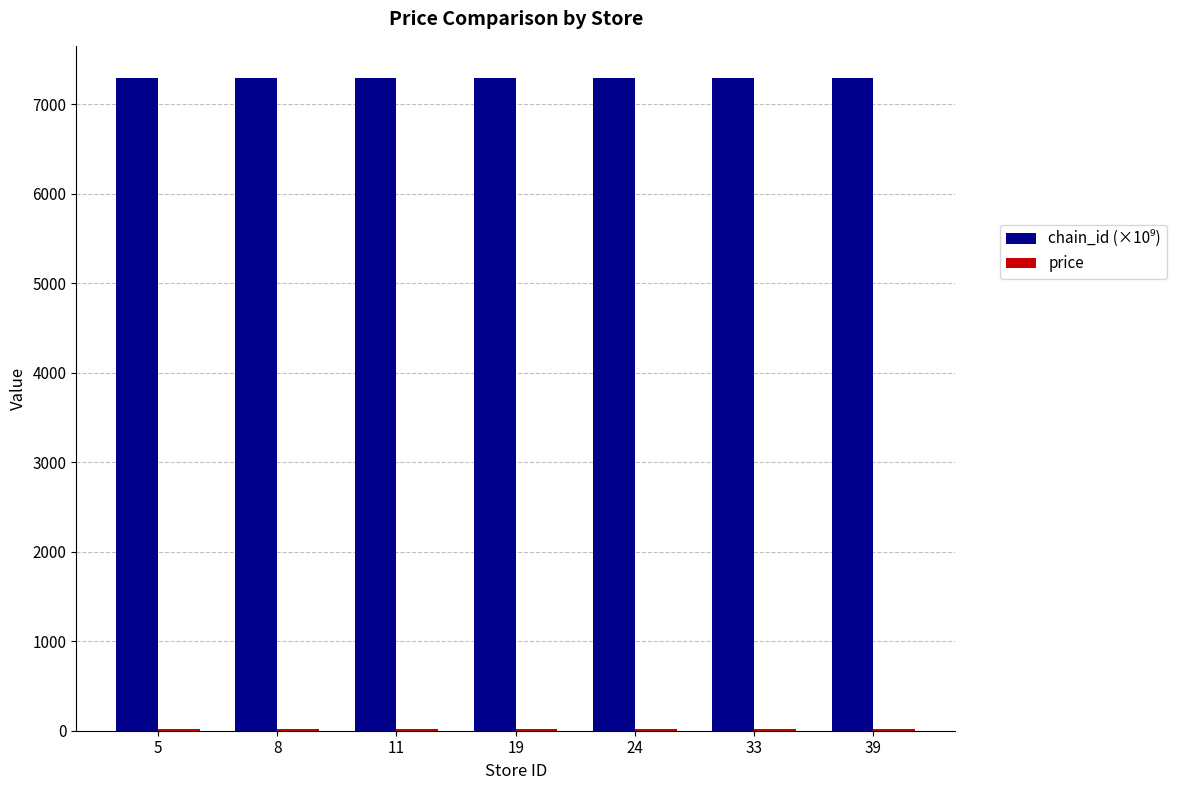

What is the maximum value shown in the chart?

7290.1